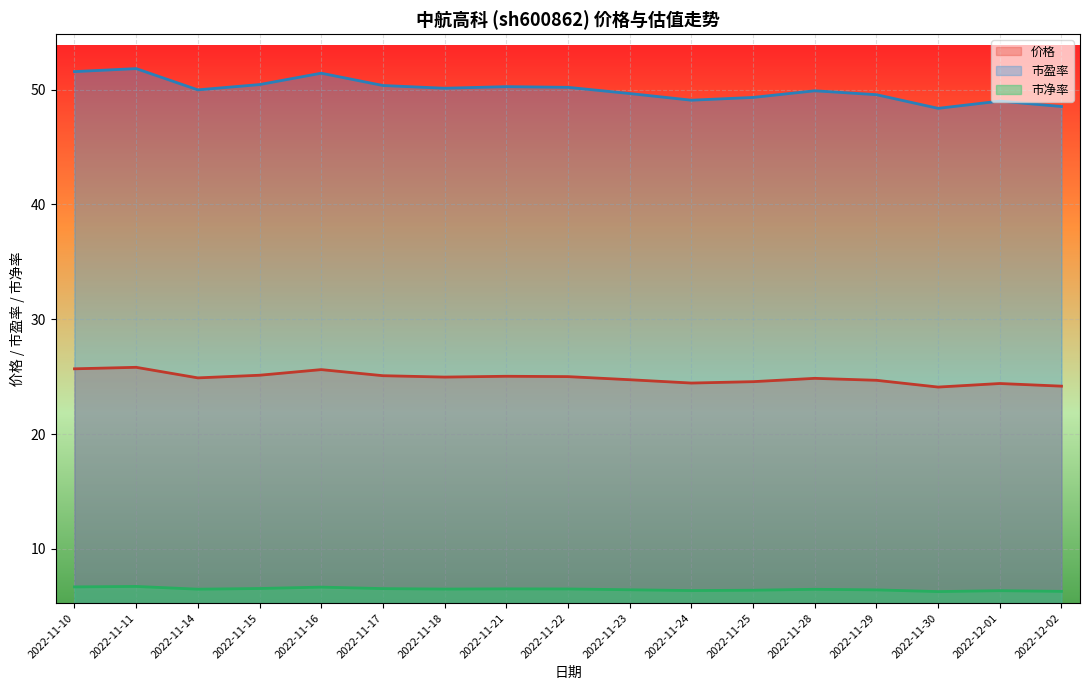

Which series has the largest total across all categories?

市盈率